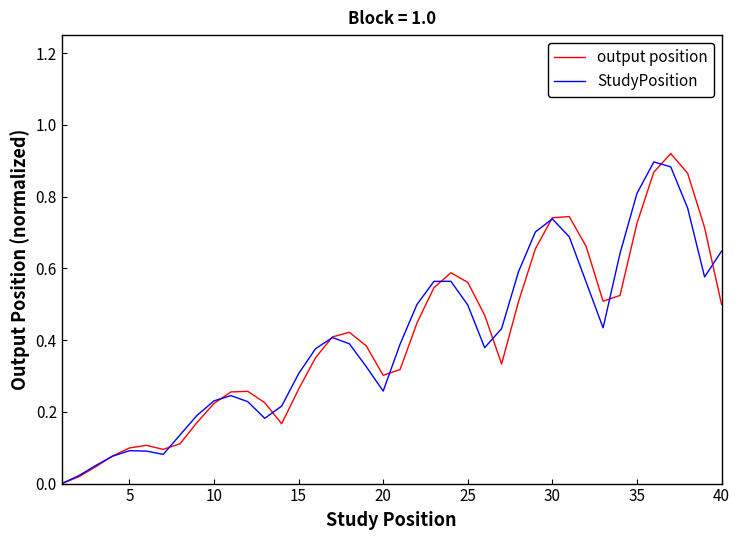

Does the chart display data point markers on the line(s)?

No